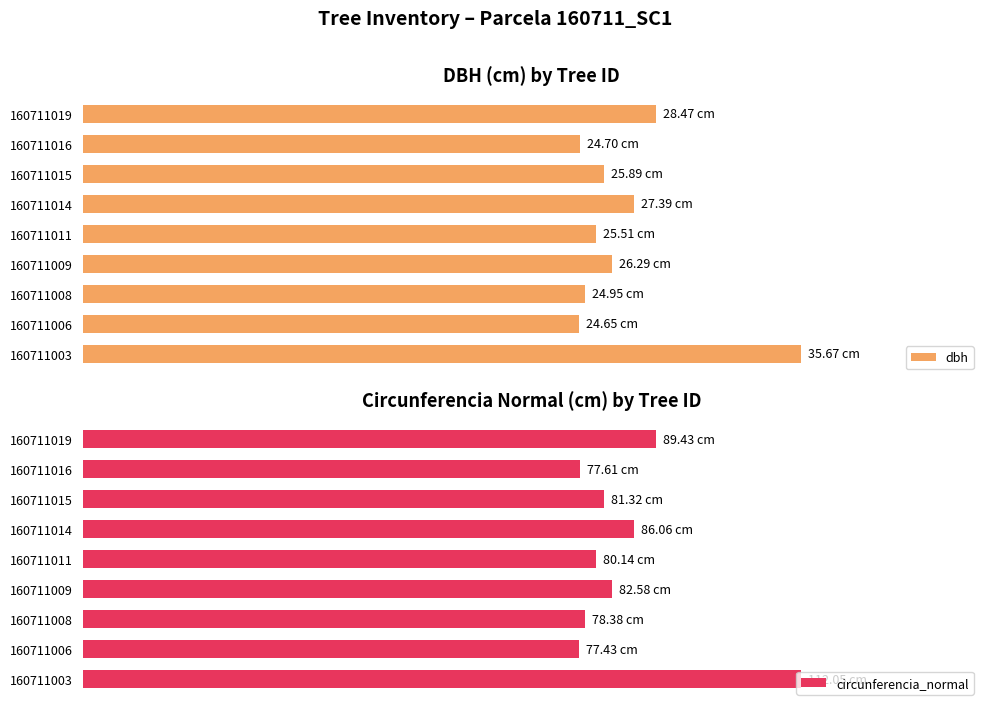

Is the value of circunferencia_normal at 160711006 greater than the value of dbh at 160711014?

Yes